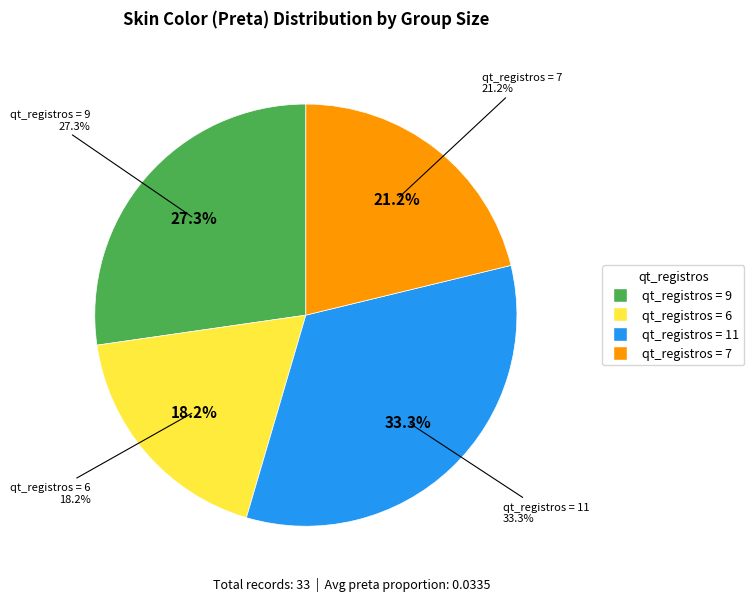

What is the smallest slice in the pie chart?

6